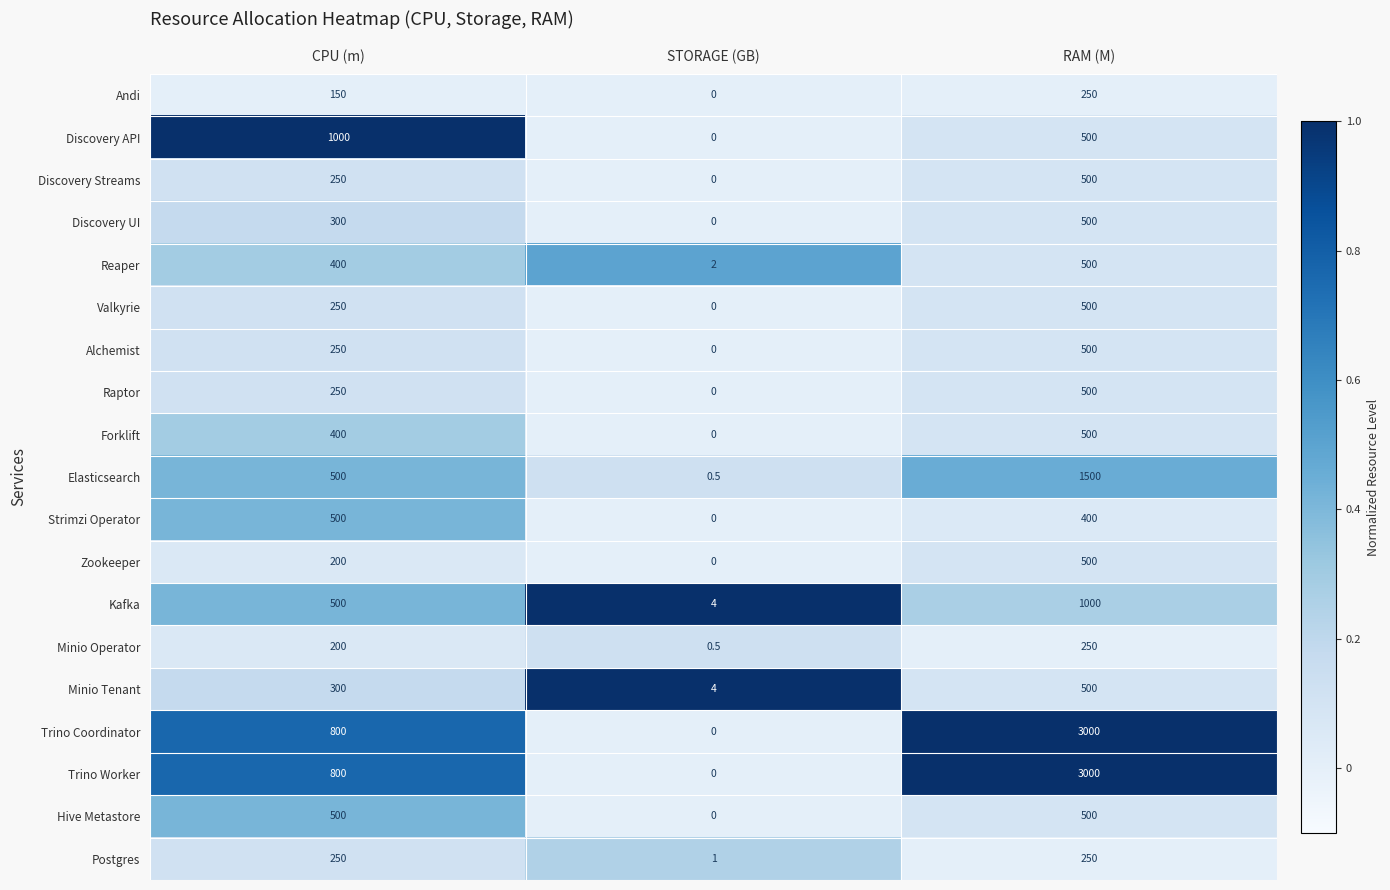

Read the Reaper value at CPU (m).

400.0